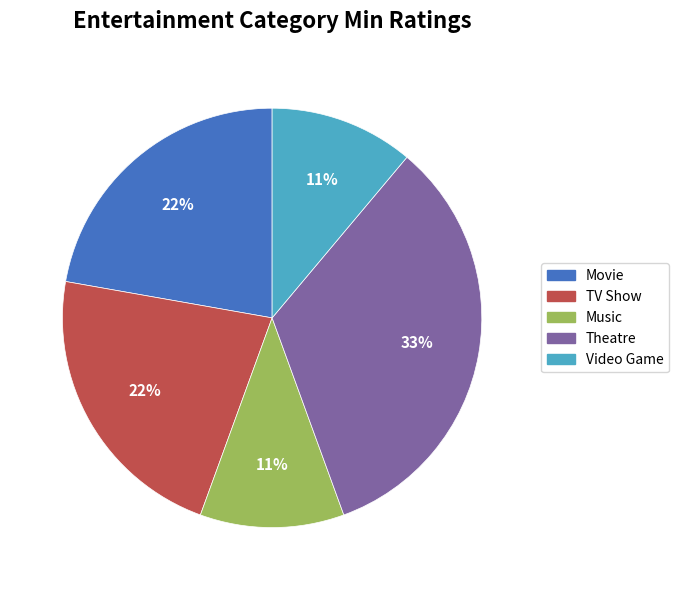

What is the ratio of the value at Movie to the value at Music?

2.0